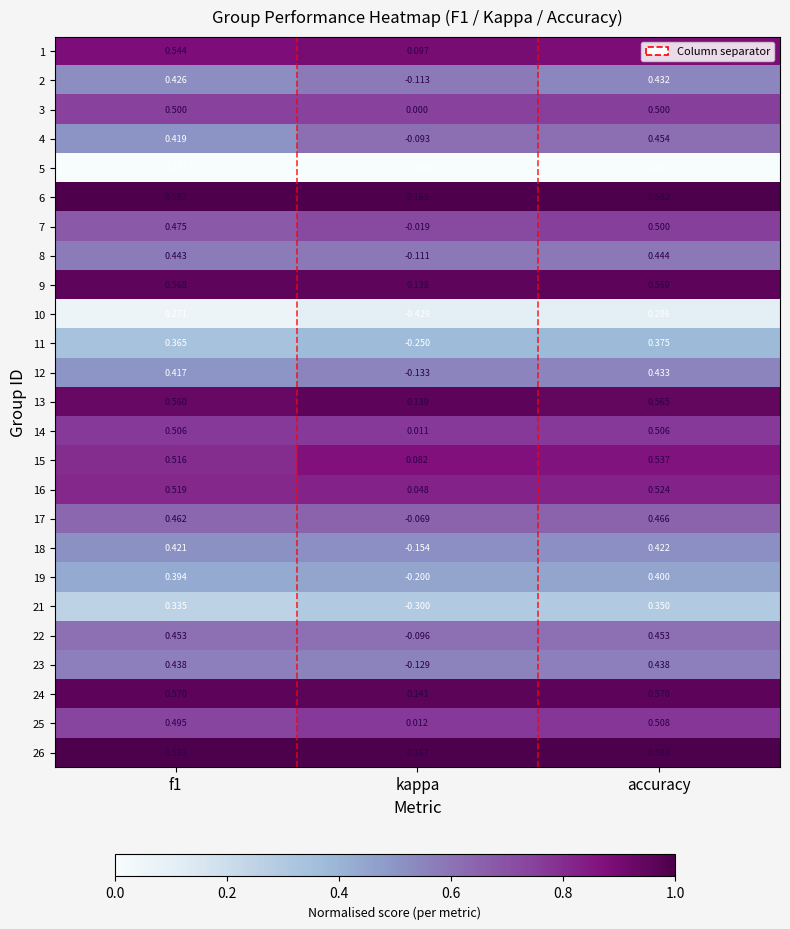

Is the value of 16 at f1 greater than the value of 15 at f1?

Yes